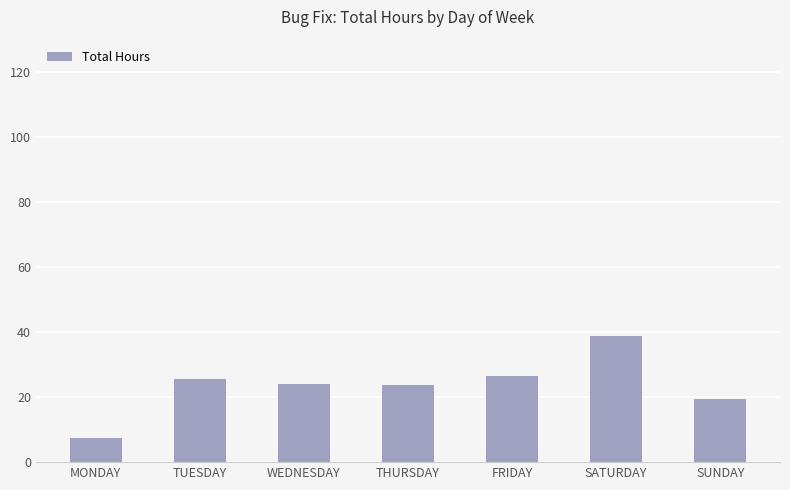

Are the bars grouped side by side (vs. stacked)?

No